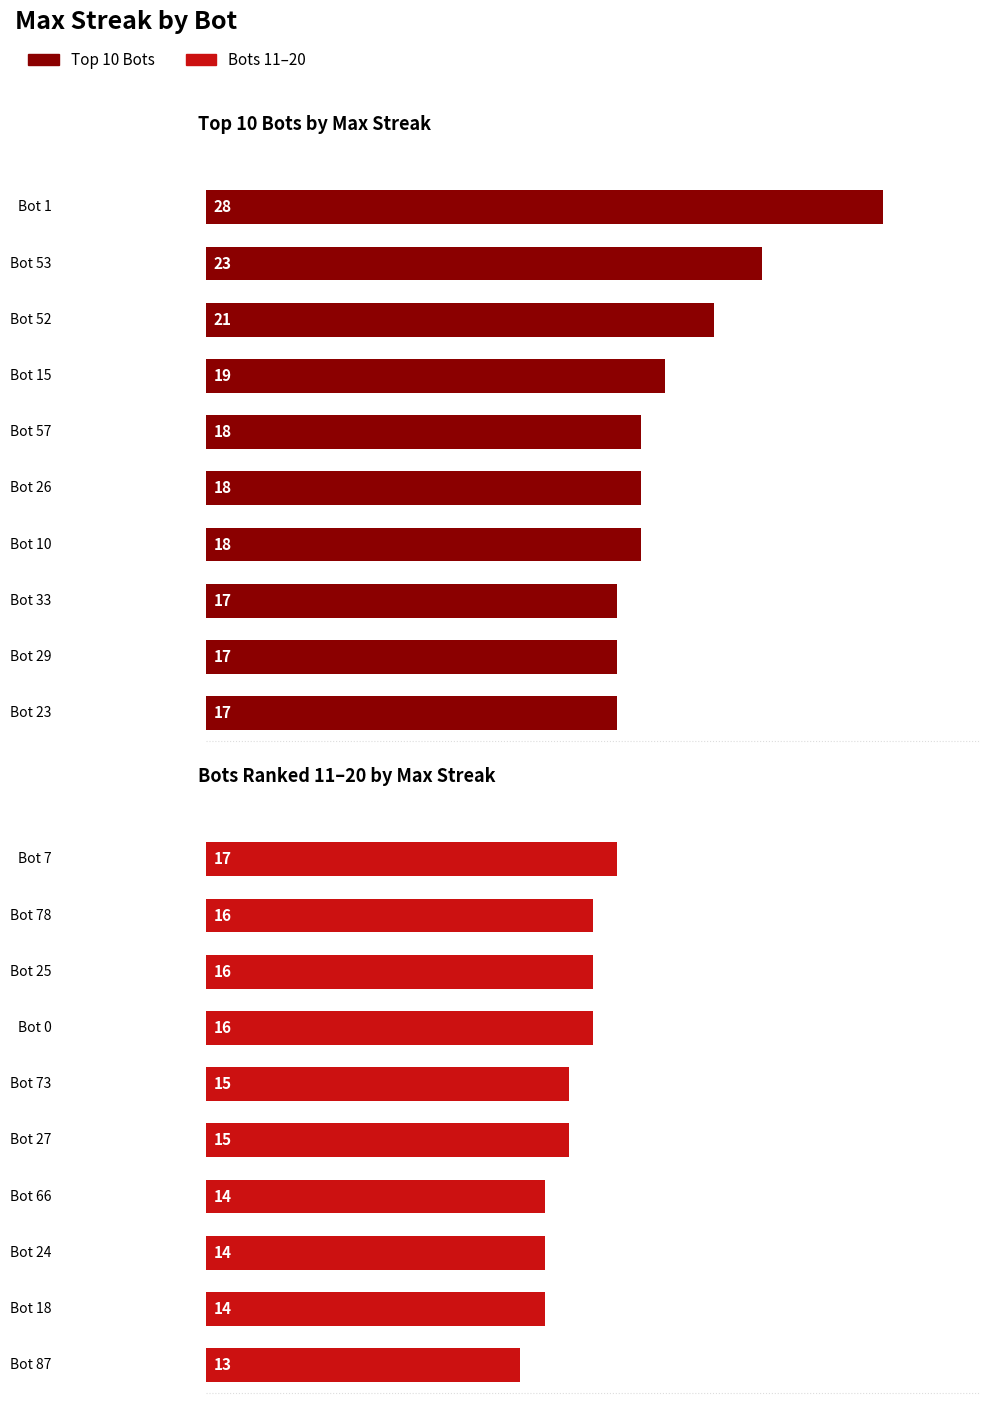

The Top 10 Bots series shows 17 at 9. True or false?

True